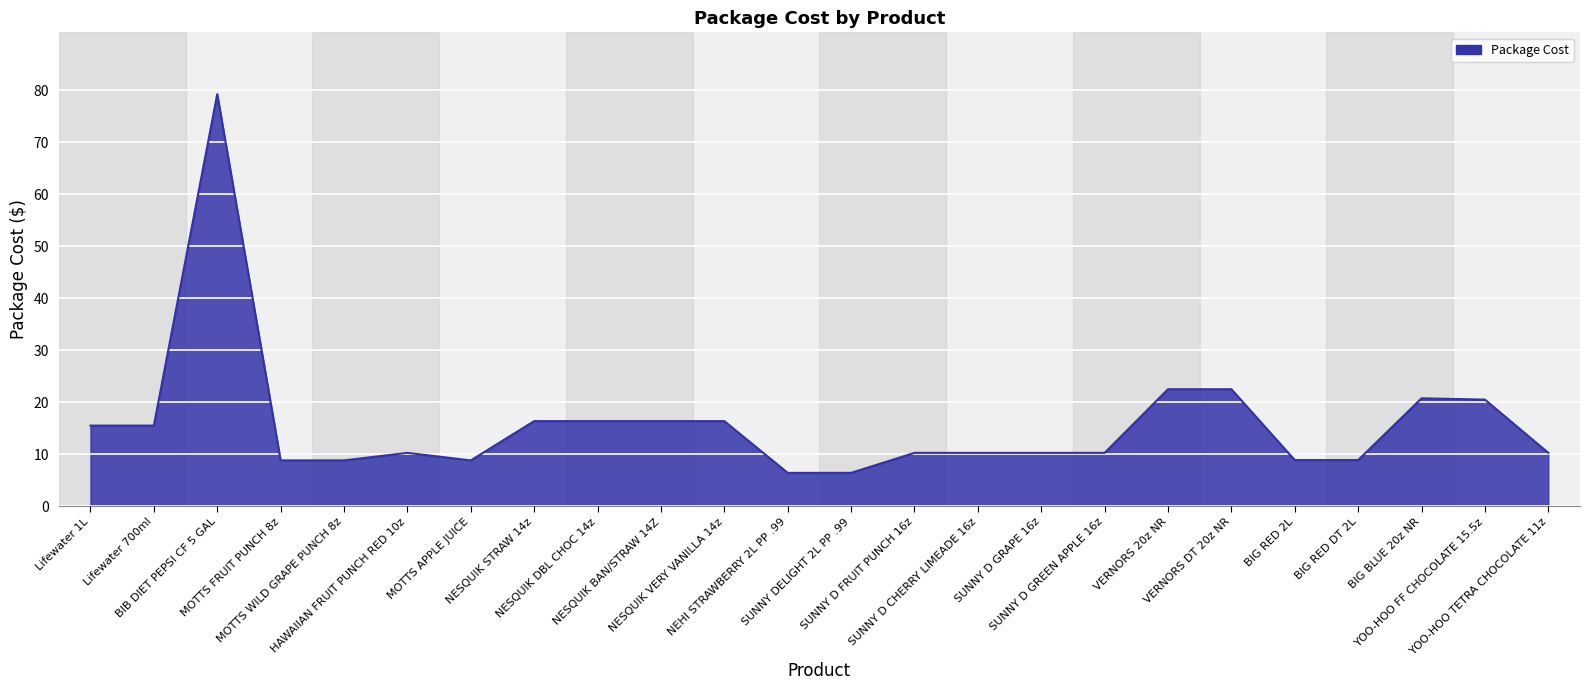

What is the difference between the maximum and minimum values?

72.9